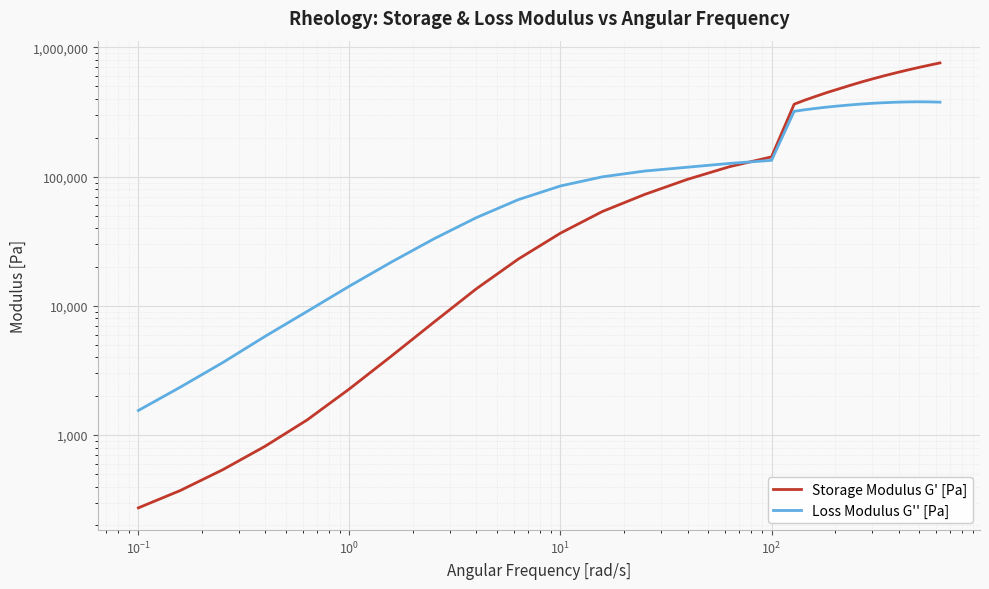

How many categories are shown in the chart?

30